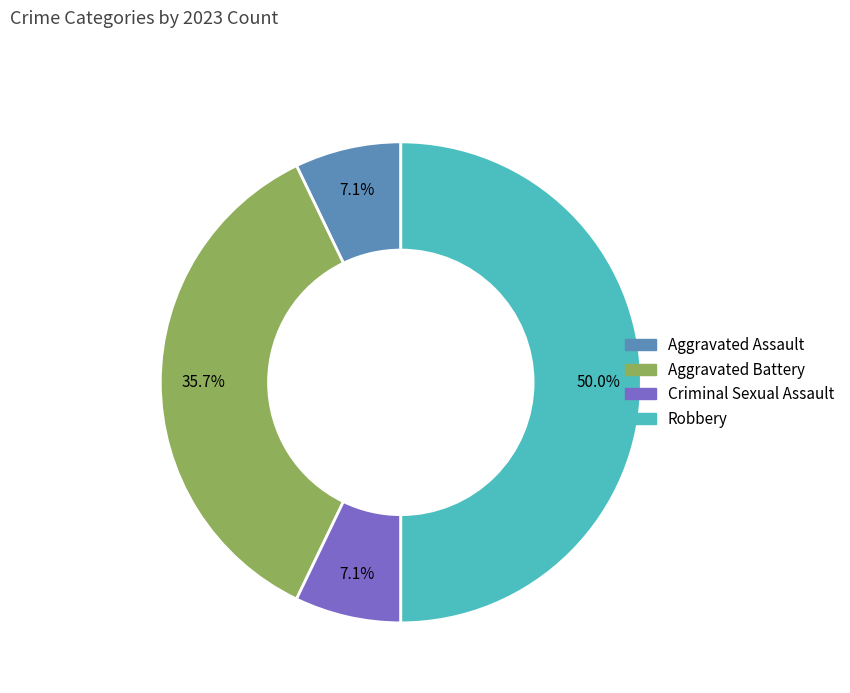

Does Aggravated Assault account for over 50% of the chart?

No